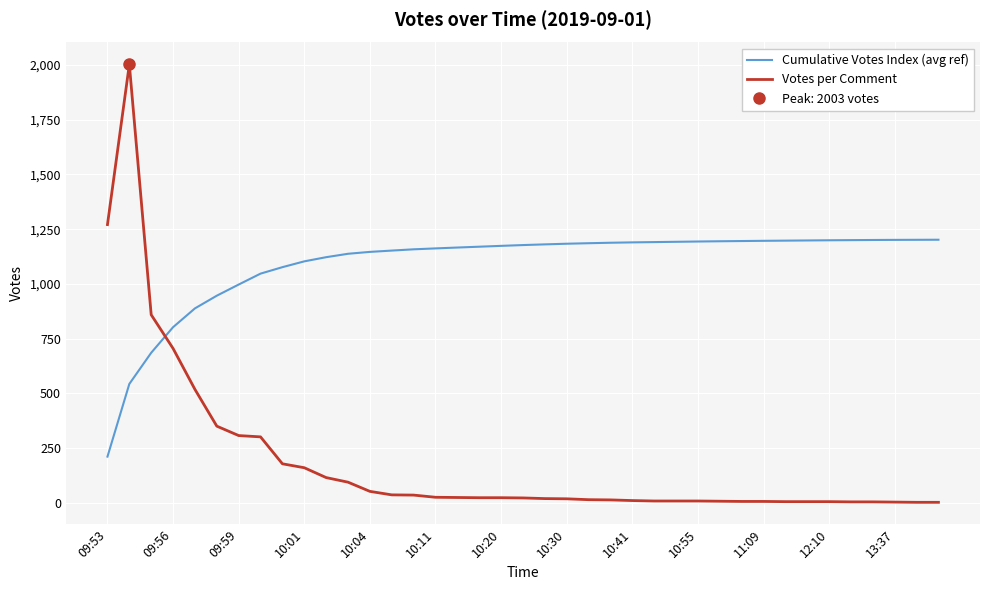

Which category has the lowest value in the Cumulative Votes Index (avg ref) series?

09:53